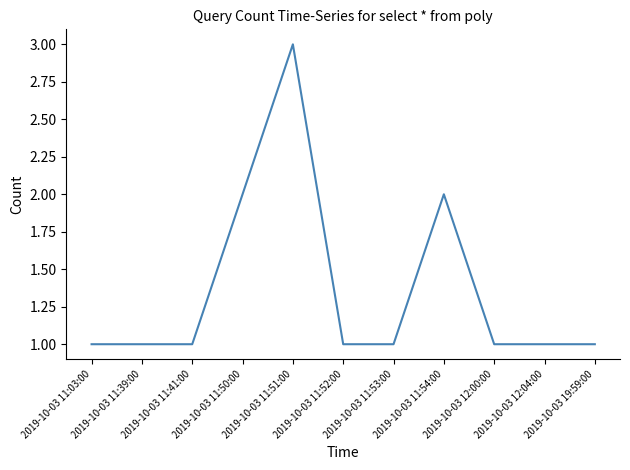

What is the maximum value shown in the chart?

3